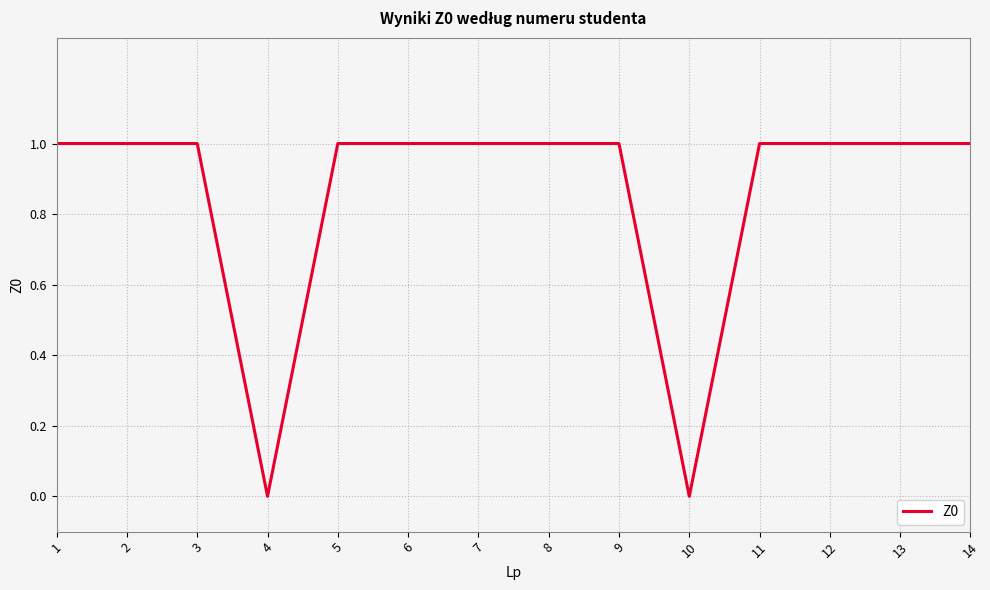

True or false: the data shows 1 at 11.

True